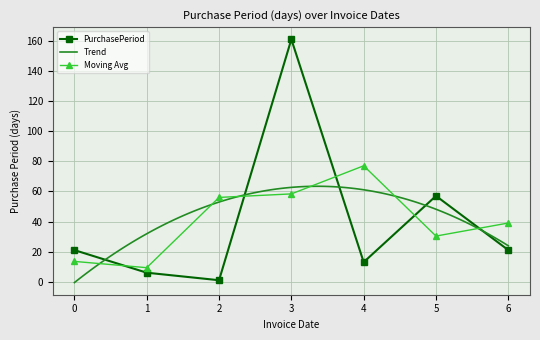

At which label is Moving Avg closest to 43?

6